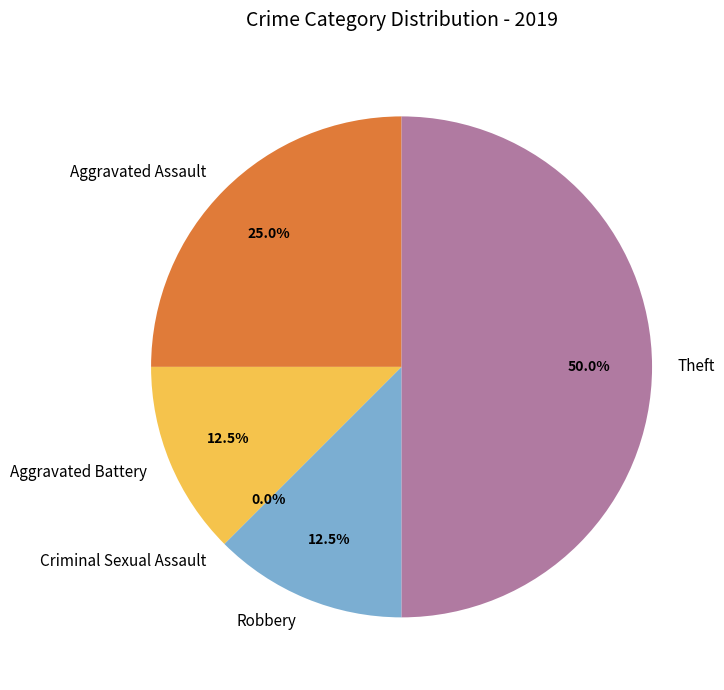

Combined, what portion of the pie is Aggravated Battery and Aggravated Assault?

37.5%